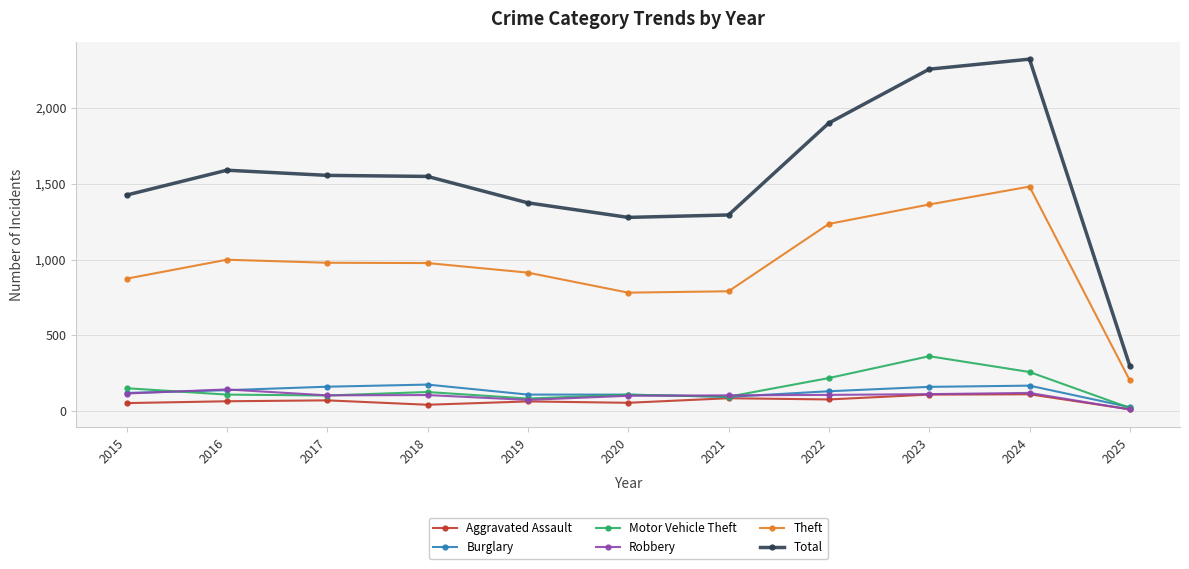

True or false: Theft and Burglary cross at least once.

False